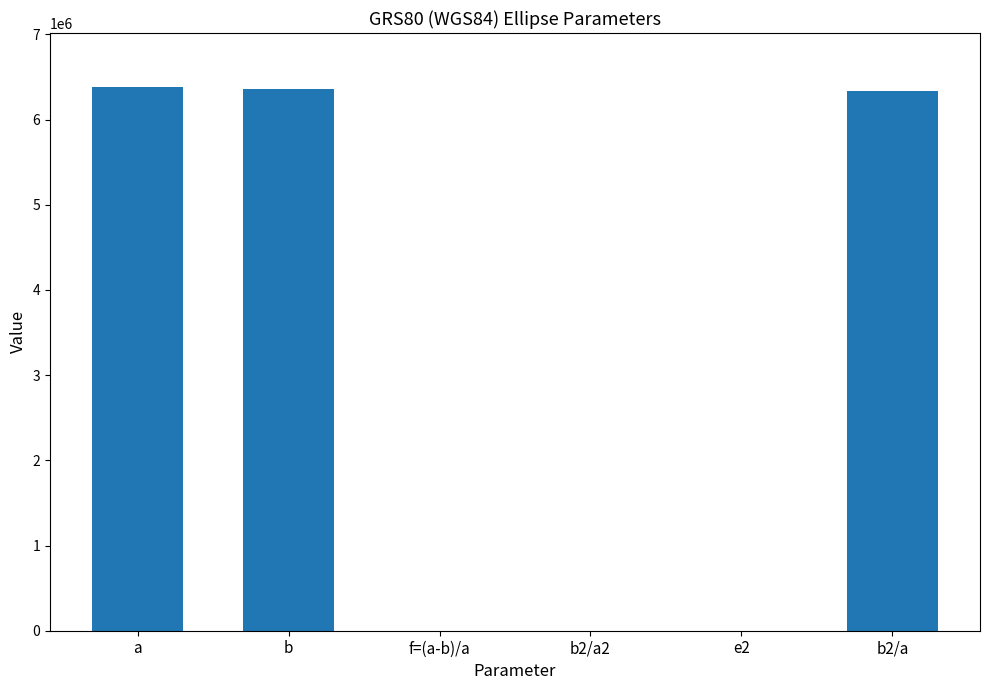

Approximately how many times larger is the value at b compared to a?

1.0